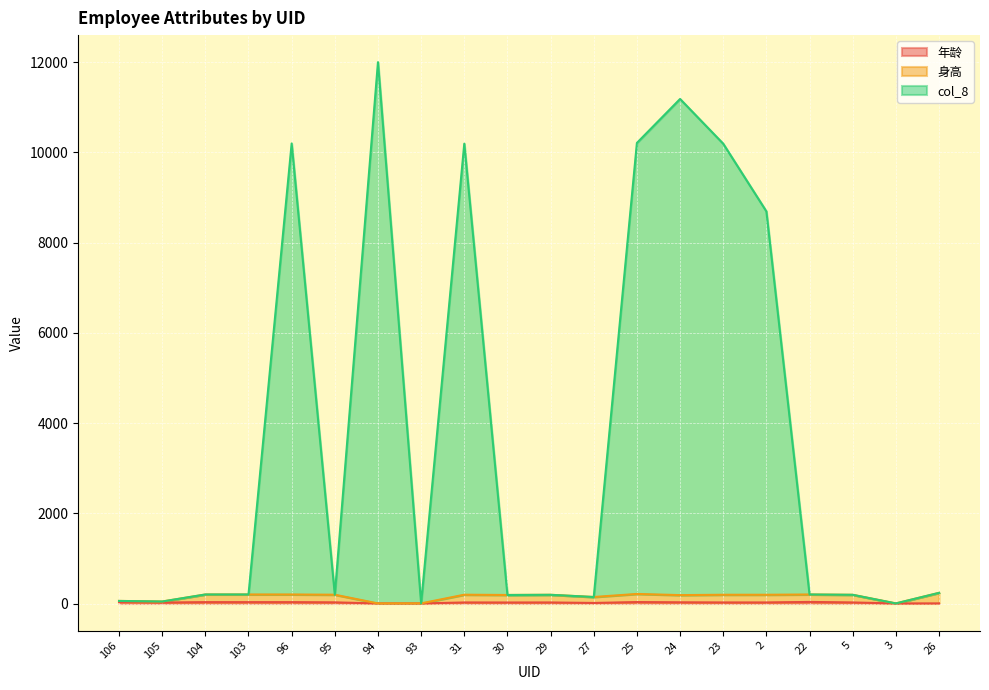

What value does the 身高 series have at 2, to the nearest 50?

200